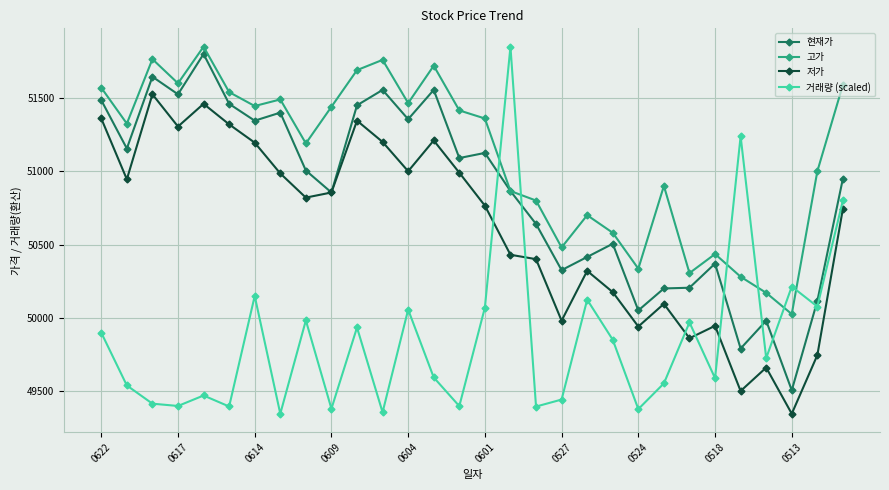

How many data points in 고가 are less than 51360?

15